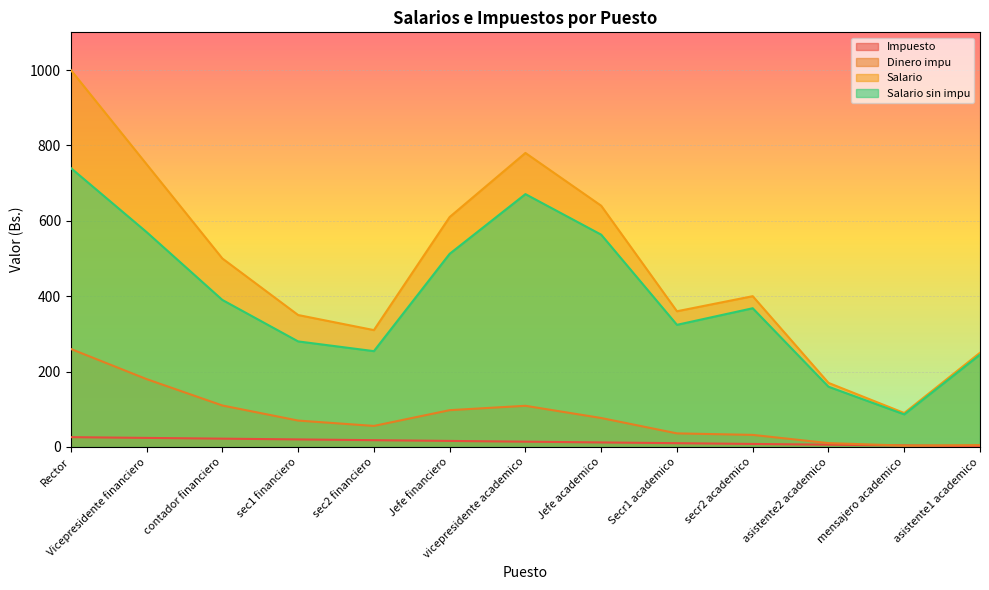

What value does the Salario series have at Rector?

1000.0